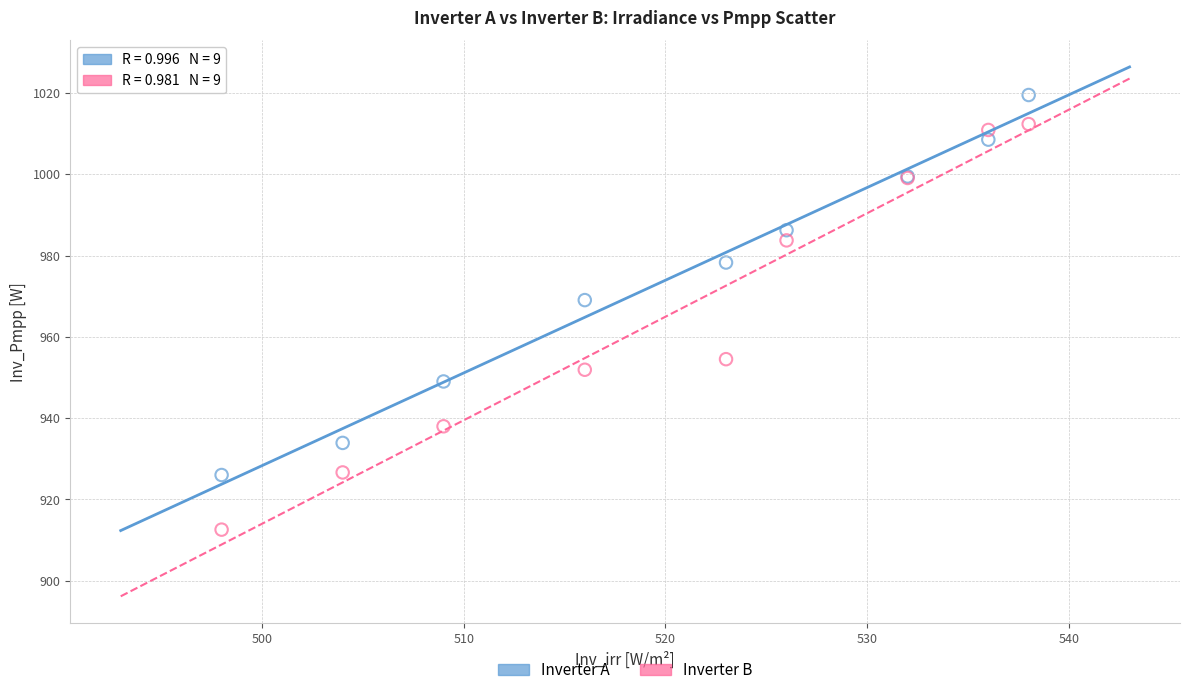

In the Inverter A series, what Y value is closest to 972?

969.0